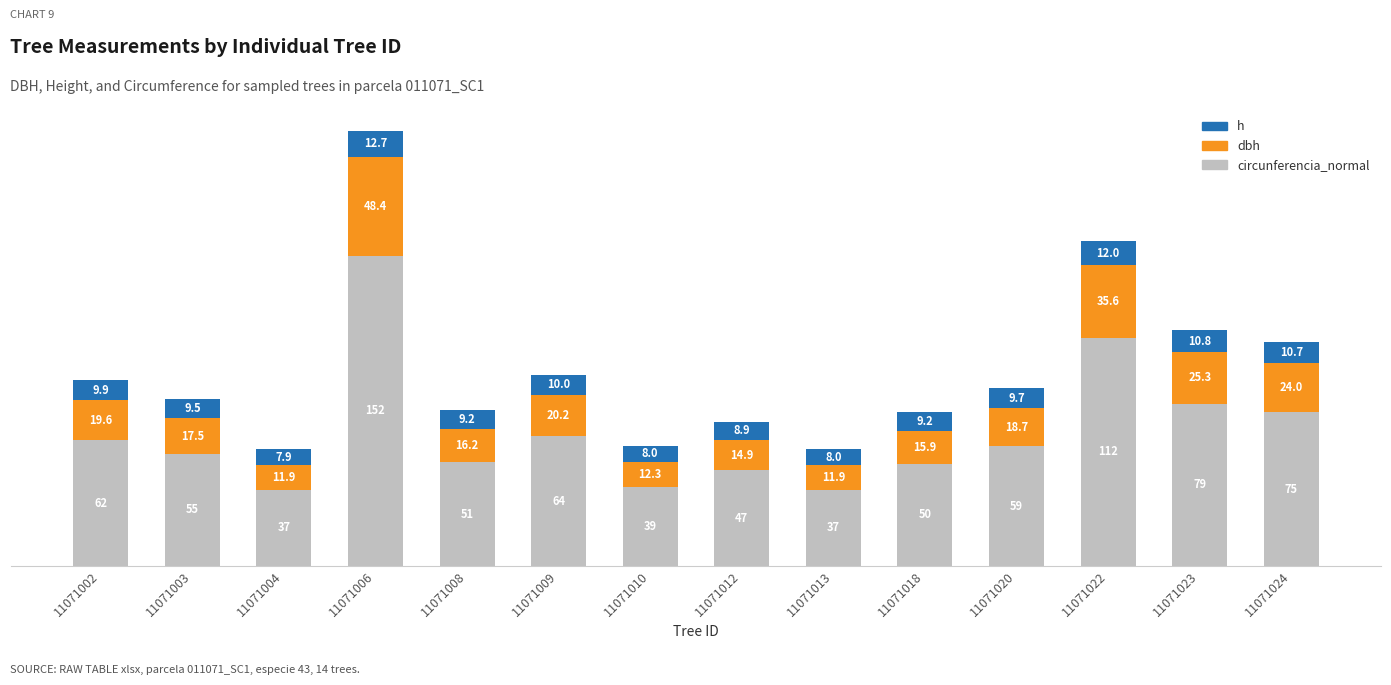

What is the total value across all series at 11071020?

87.1